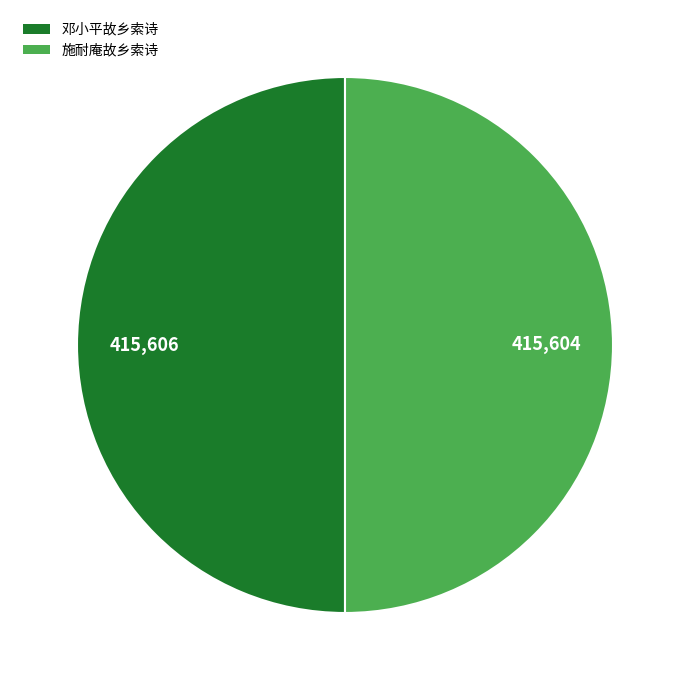

Approximately how many times larger is the value at 施耐庵故乡索诗 compared to 邓小平故乡索诗?

1.0